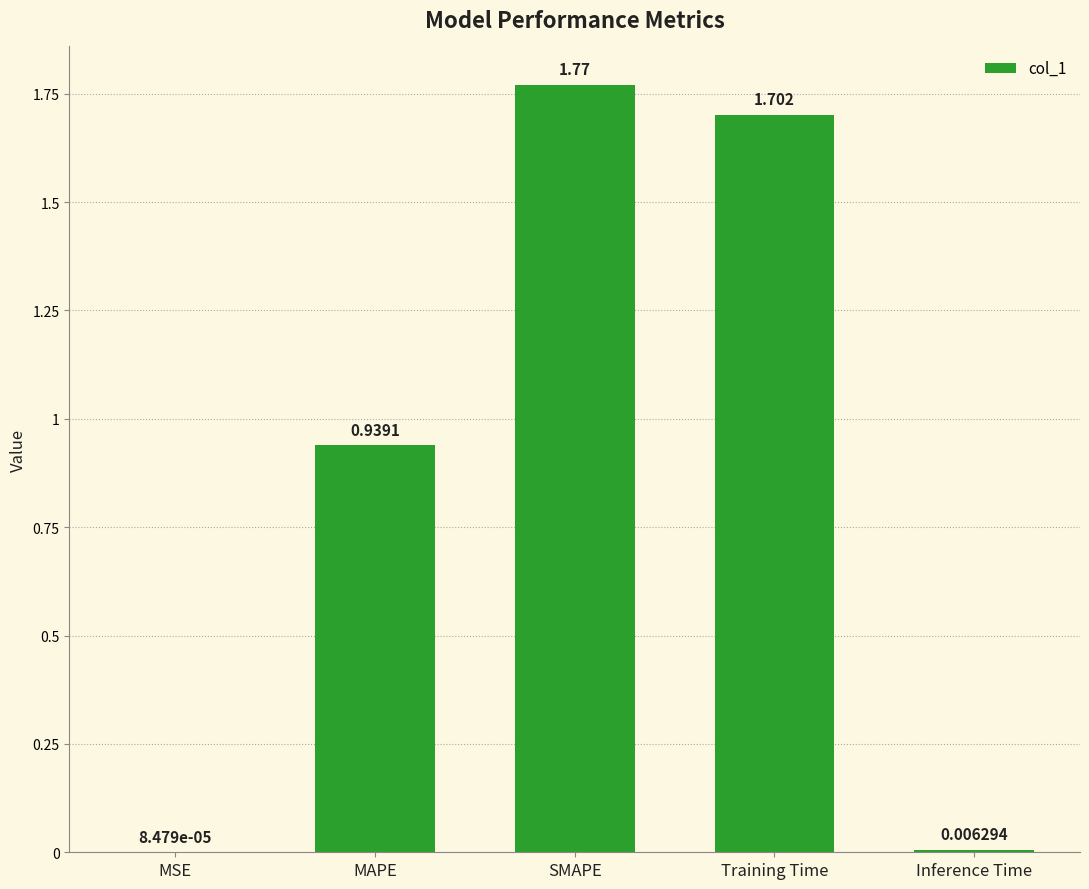

Which category has the highest value across all series?

SMAPE